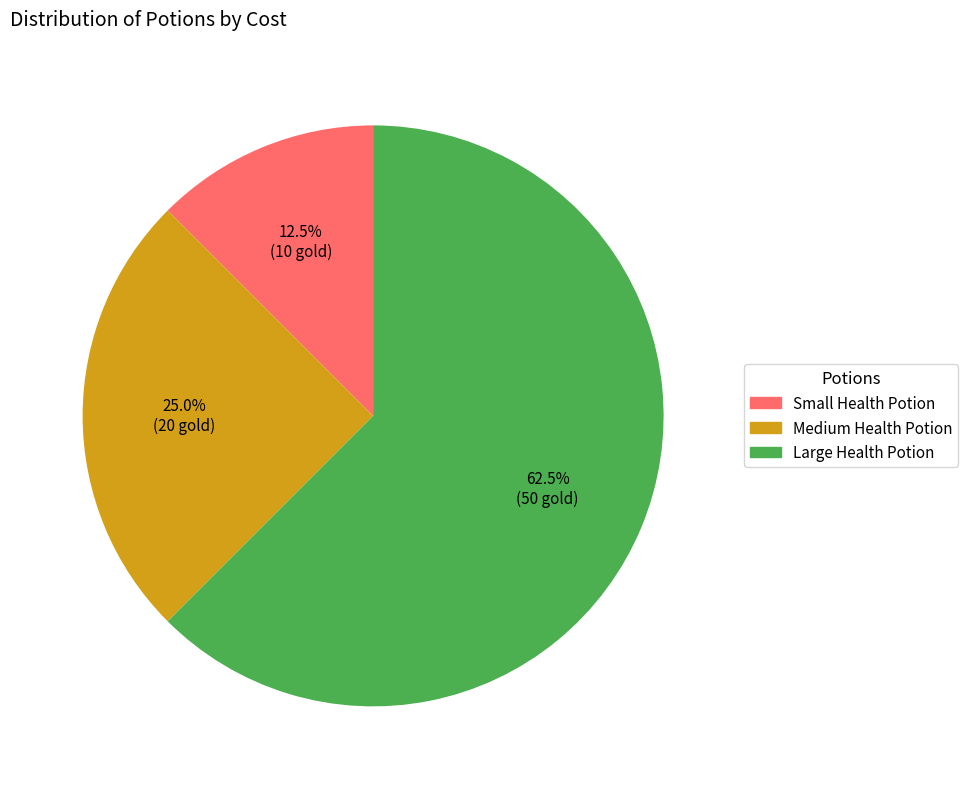

How many segments does this pie chart have?

3